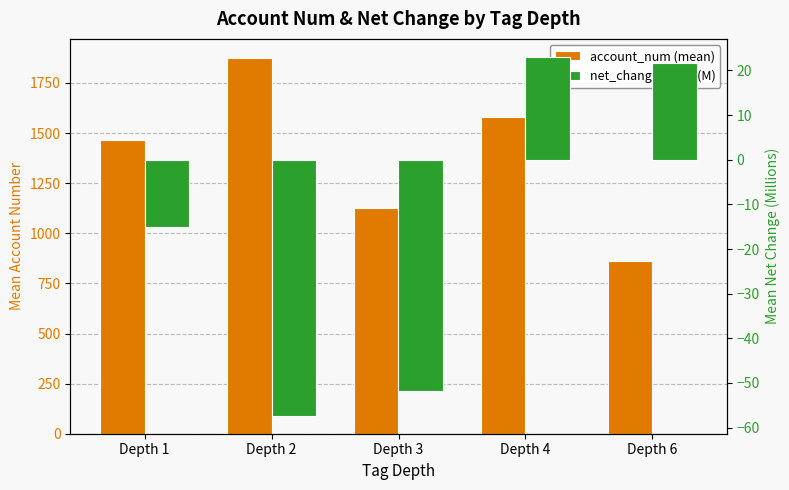

At which category is the sum across all series the highest?

Depth 2